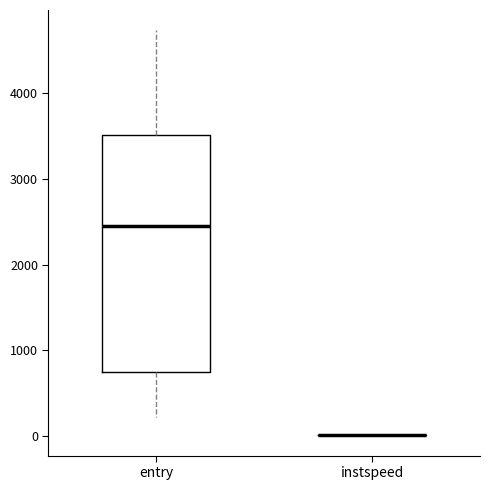

Reading left to right, transcribe this box plot: for each box, give where its median line is, the range the box spans, and where its two whiskers end, as read against the y-axis. The values are not printed on the chart, so give them approximately, as read against the axis.

entry: median 2400, box 800 to 3500, whiskers 200 to 4700
instspeed: box collapsed to a line at 0, whiskers 0 to 0